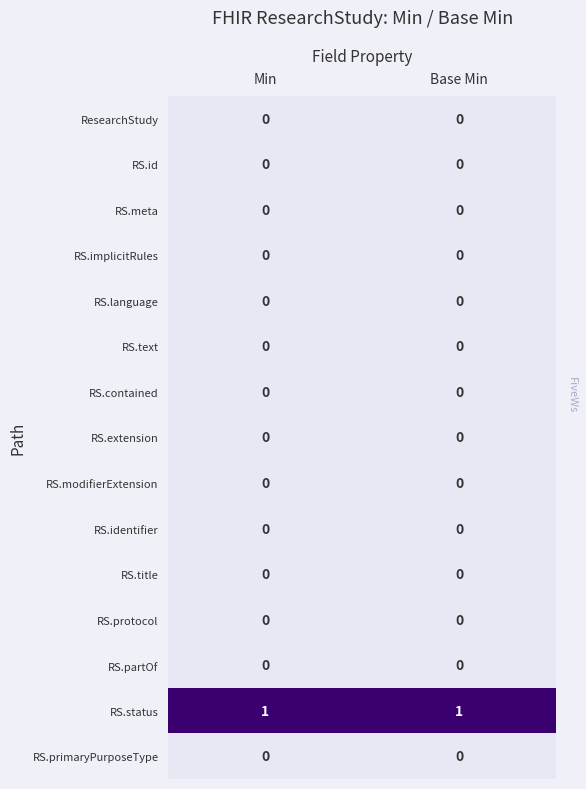

The value of RS.identifier at Min is 0. True or false?

True